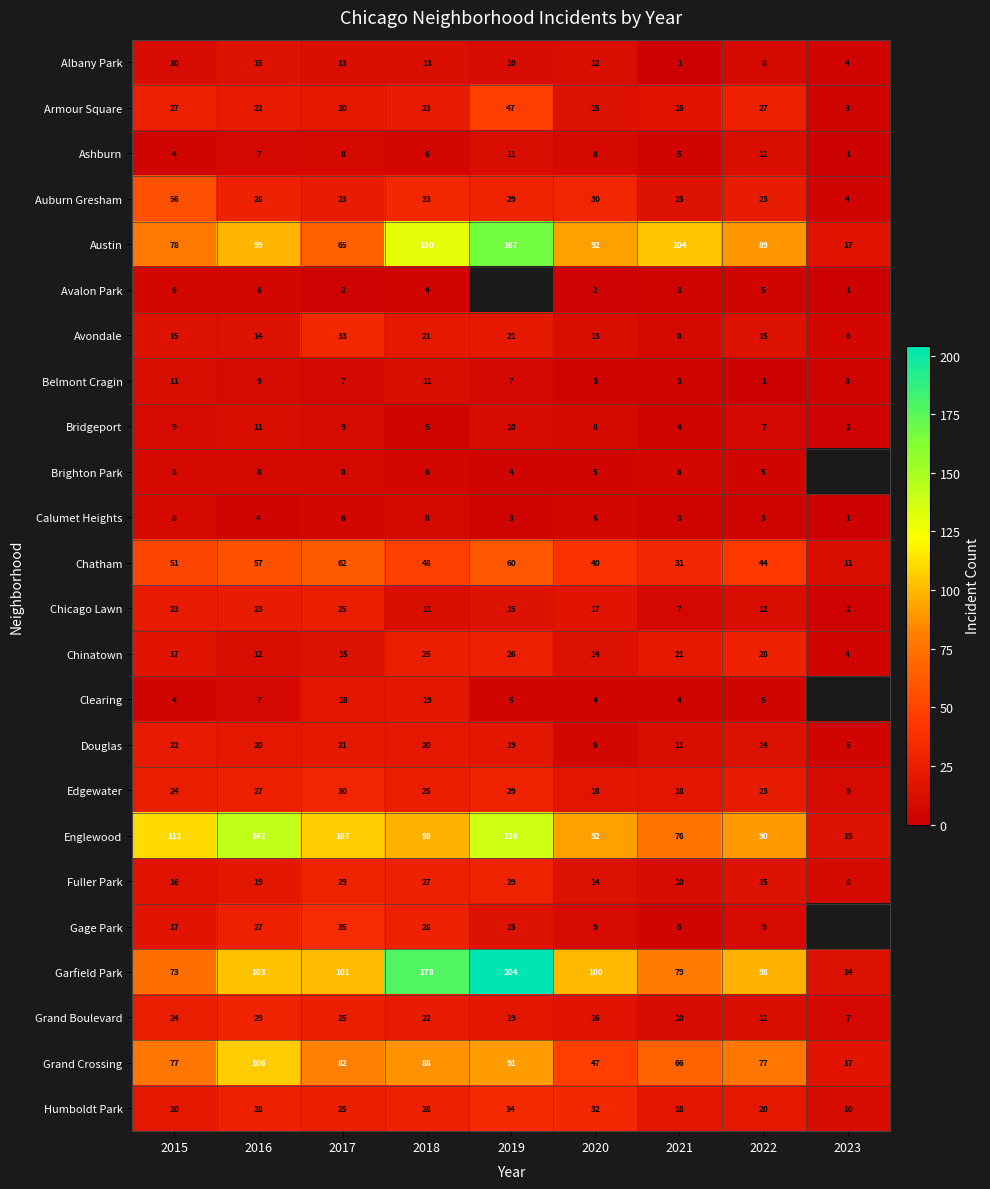

What is the total value across all series at 2020?

603